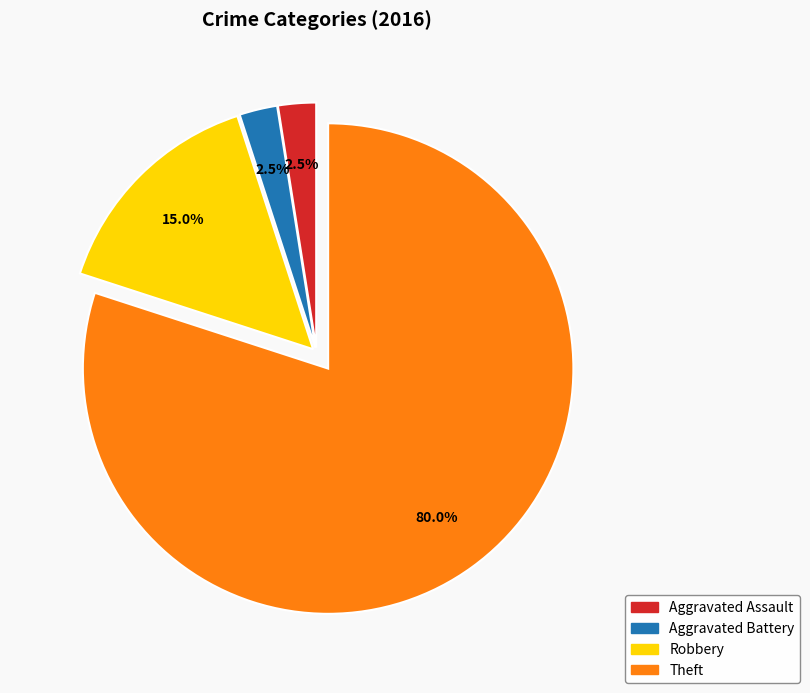

Does any single category account for the majority?

Yes